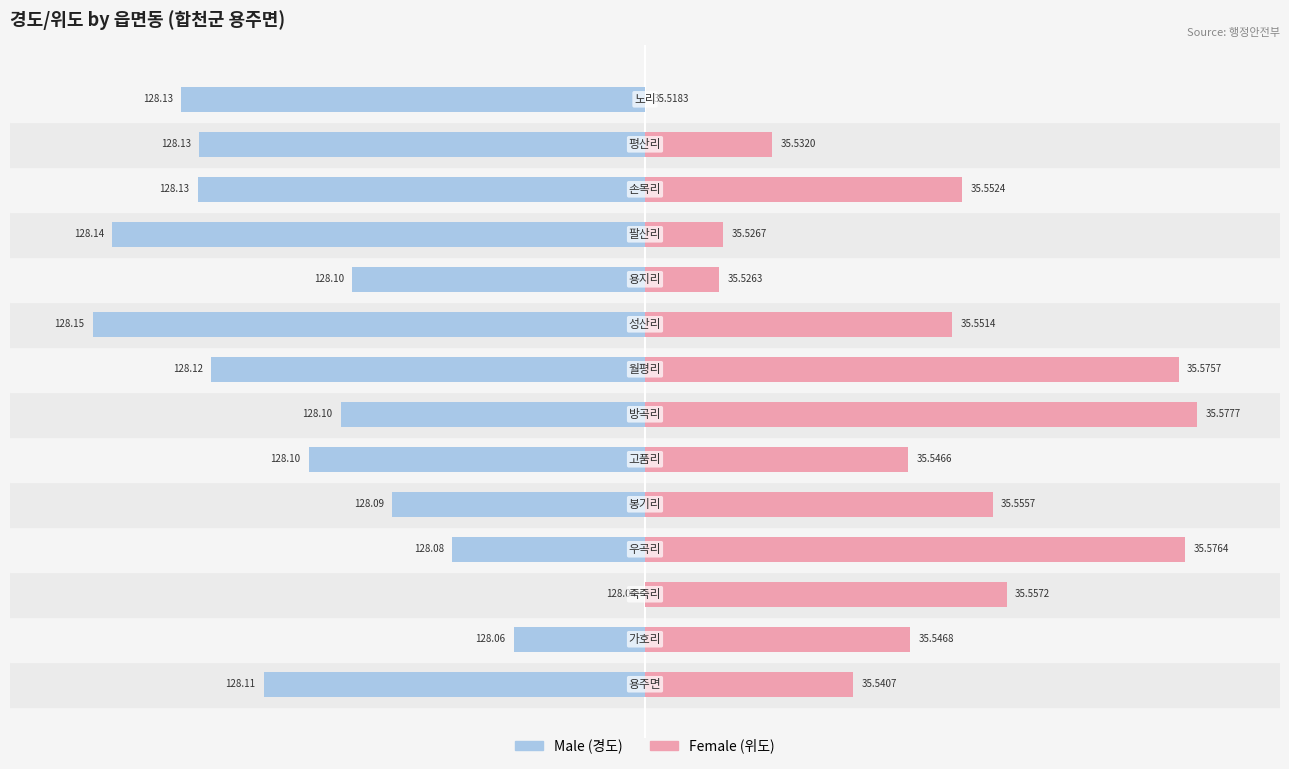

How many bars are there in total?

28